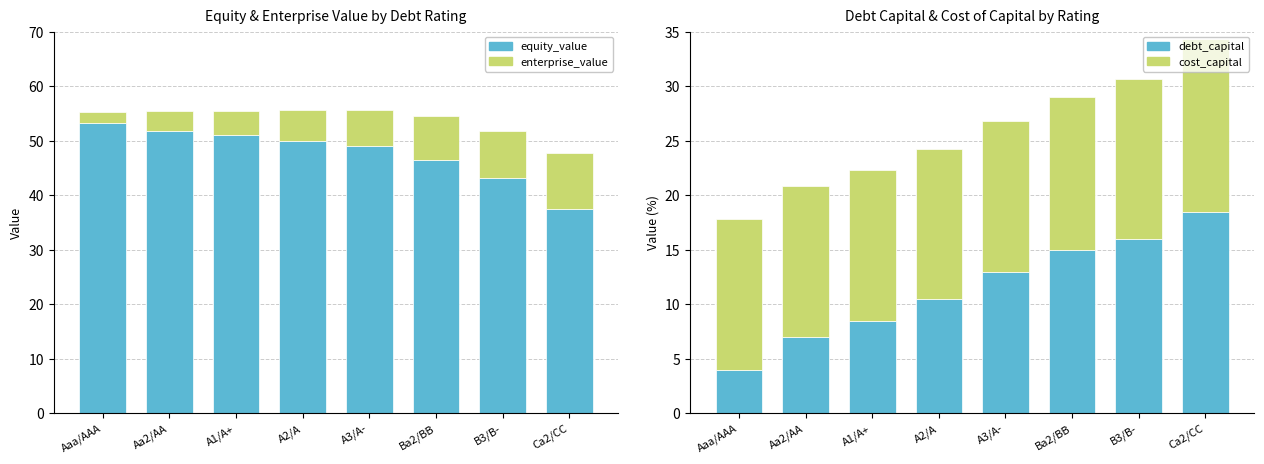

The cost_capital series shows 13.8 at A2/A. True or false?

True